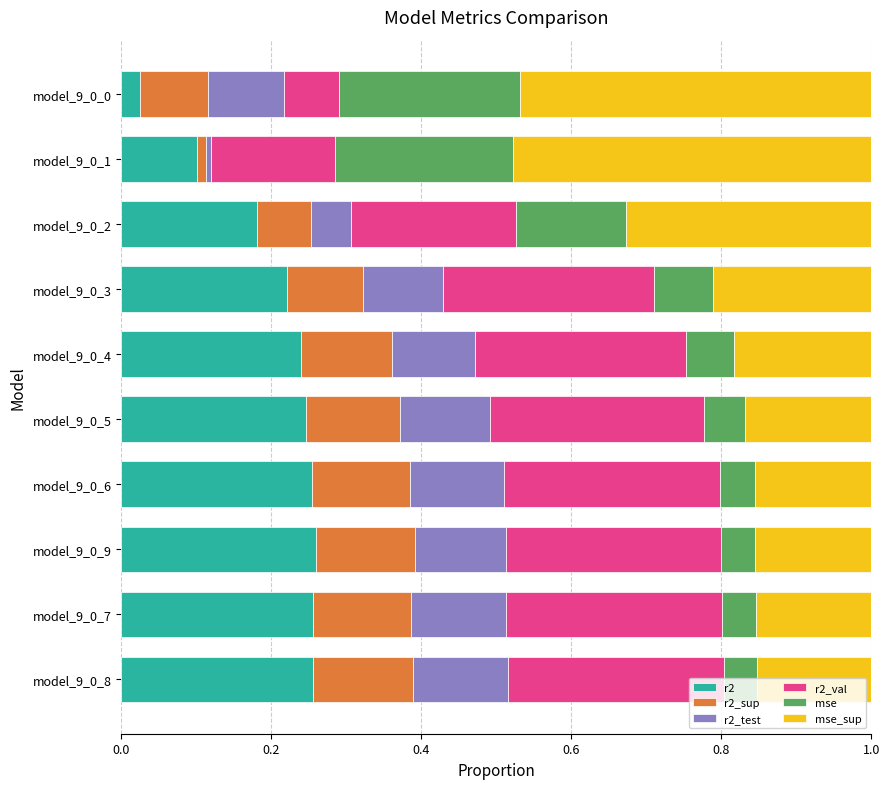

Is it true that r2 equals 0.1 at model_9_0_3?

False